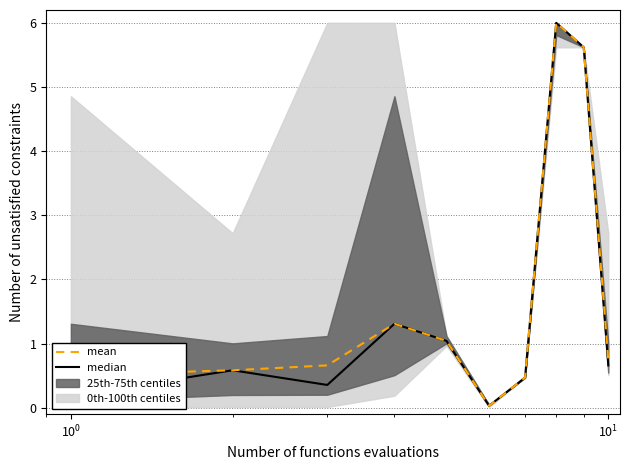

What is the maximum value for mean?

6.0